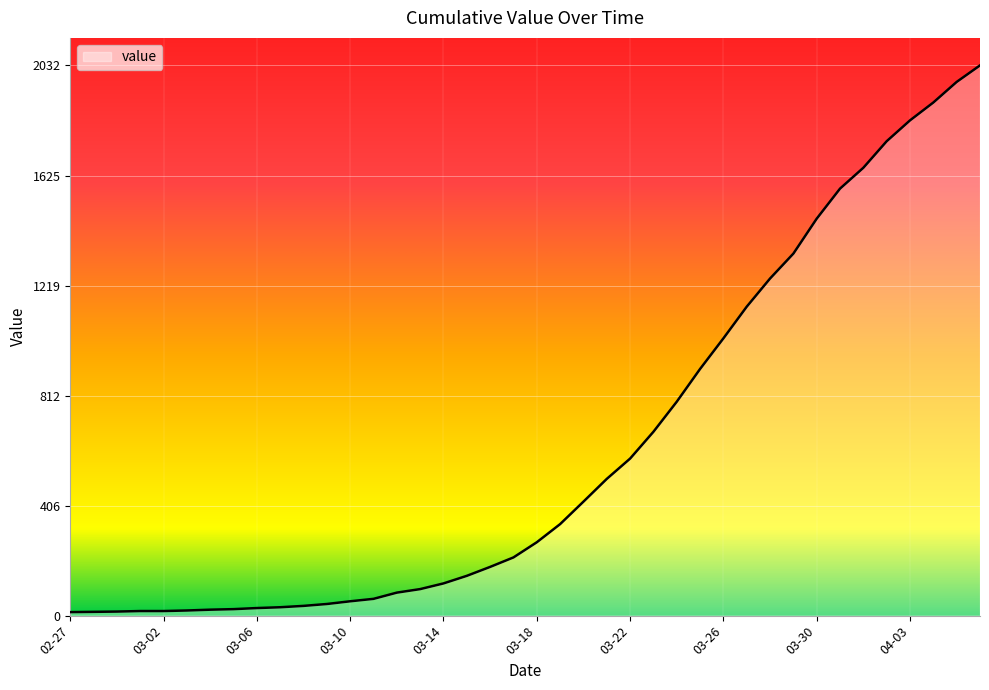

Count the number of data series in this chart.

1